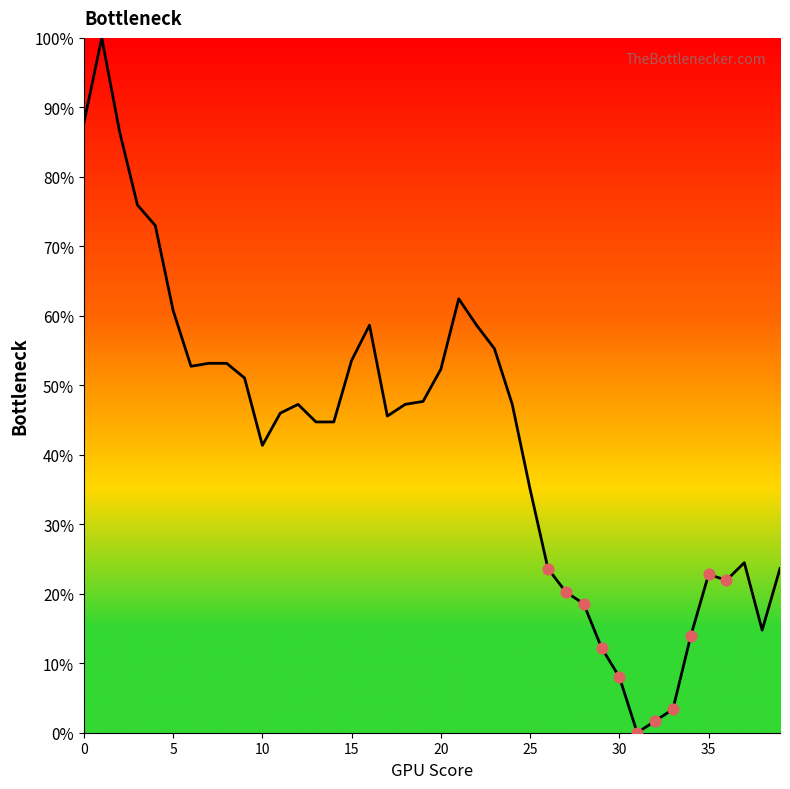

What is the difference between the maximum and minimum values?

100.0